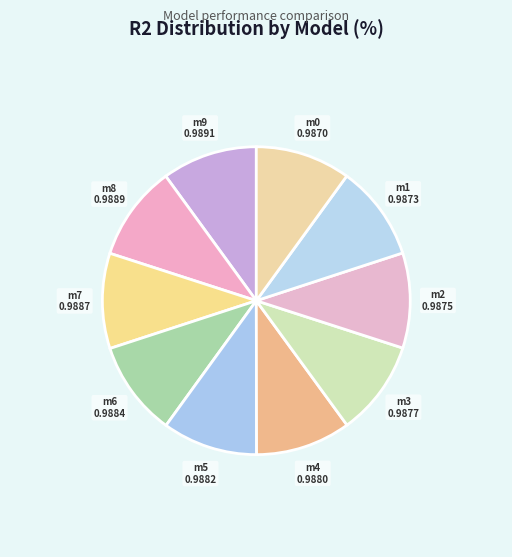

Count the number of slices in the pie.

10